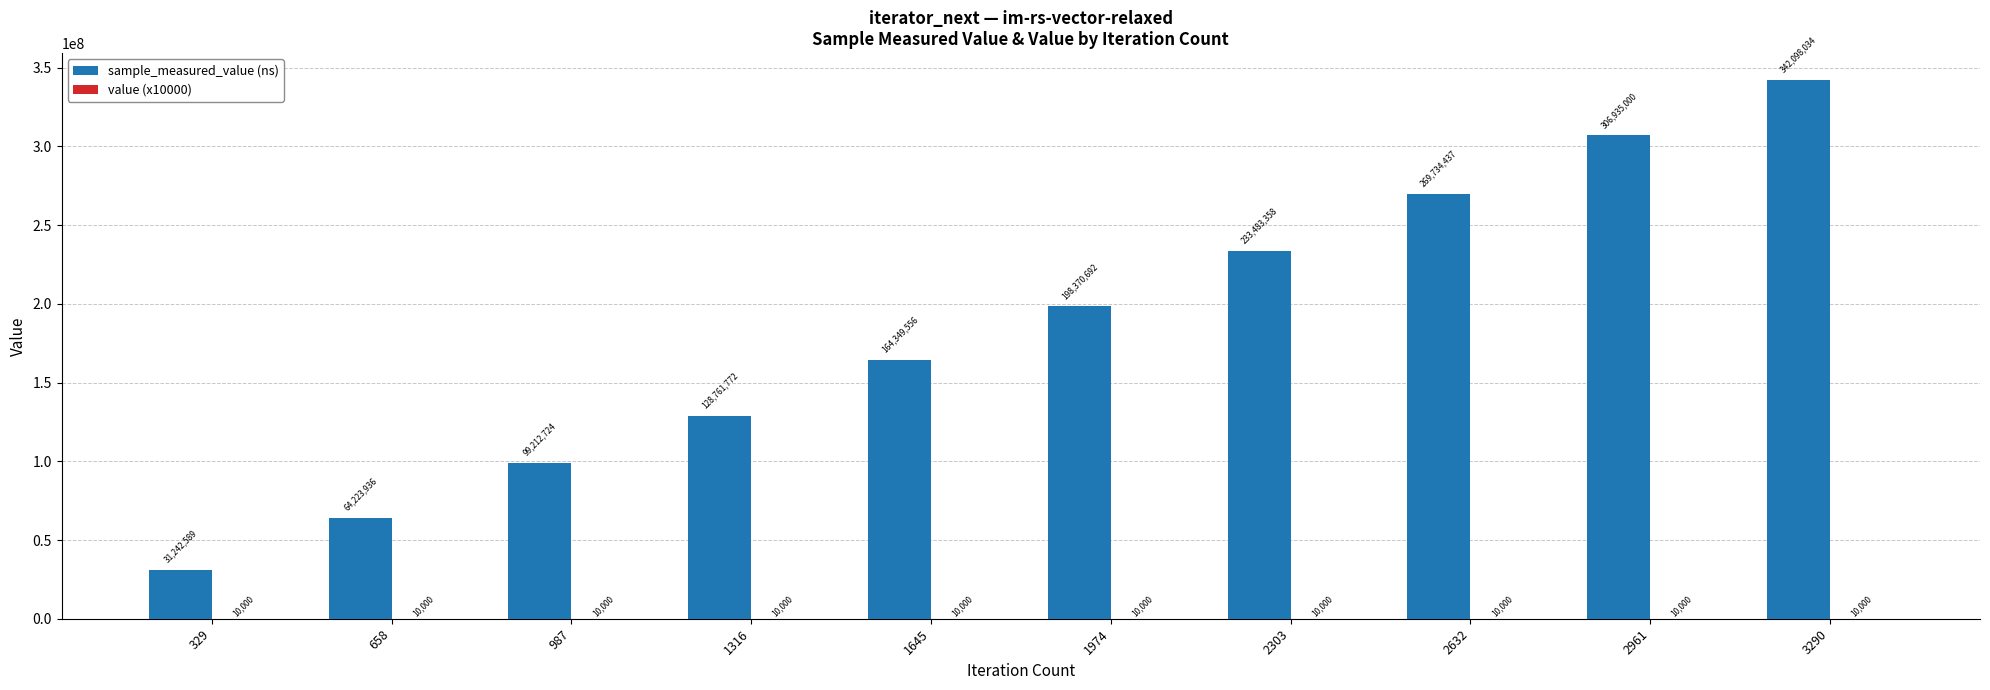

At which label does sample_measured_value (ns) reach its peak?

3290